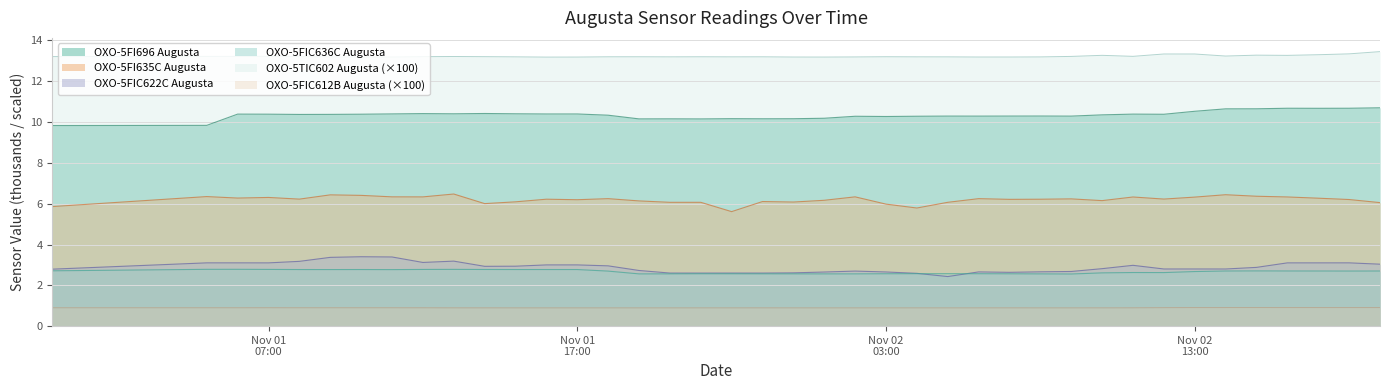

What is the value of the OXO-5FIC636C Augusta point at the 35th from the left?

2.7